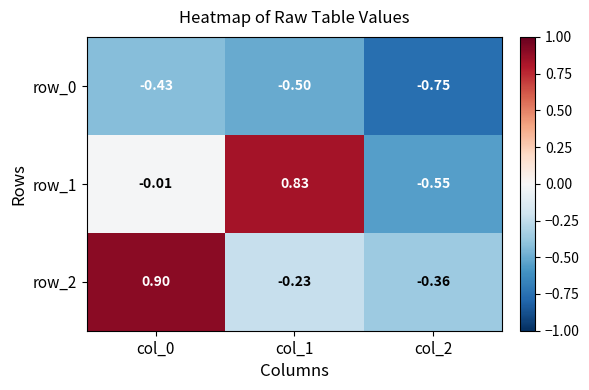

Is the value of row_2 at col_1 greater than the value of row_1 at col_2?

Yes